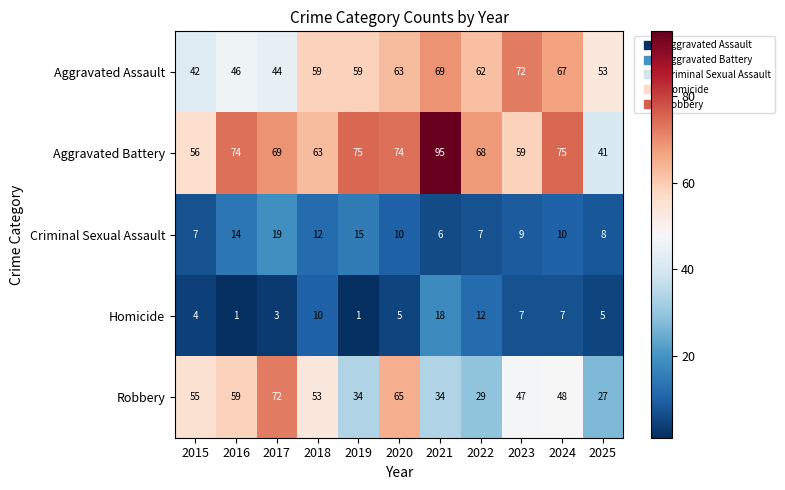

What is the sum of the Criminal Sexual Assault values at 2019 and 2017?

34